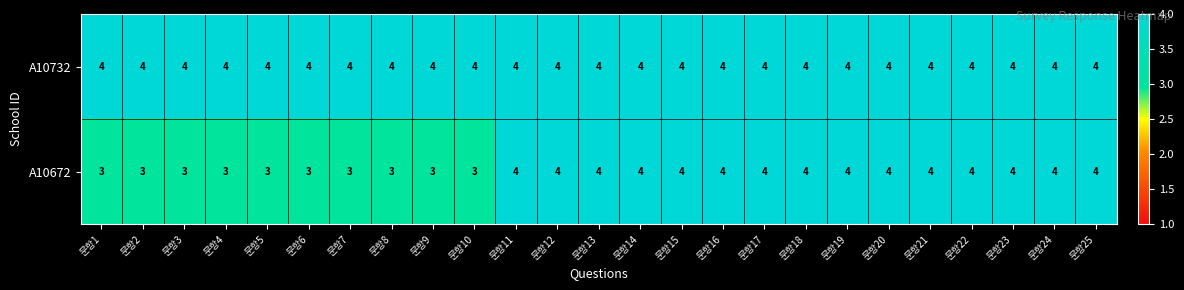

At 문항5, list the series in order from largest to smallest.

A10732, A10672